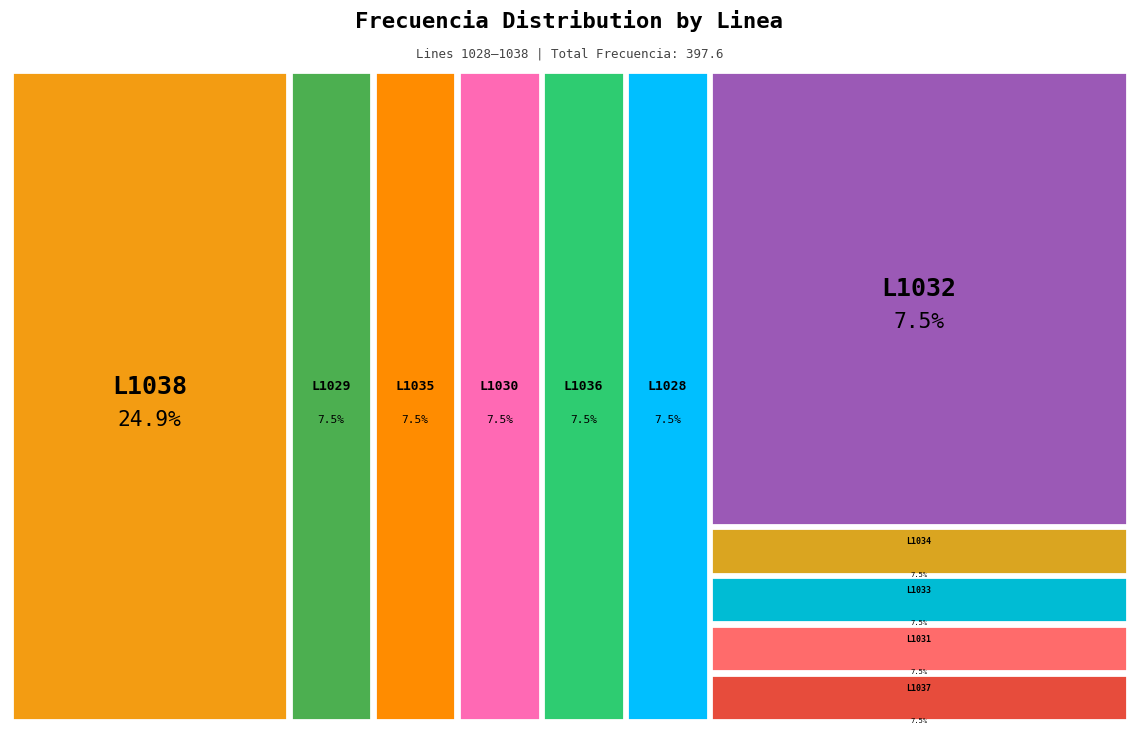

How many segments does this pie chart have?

11